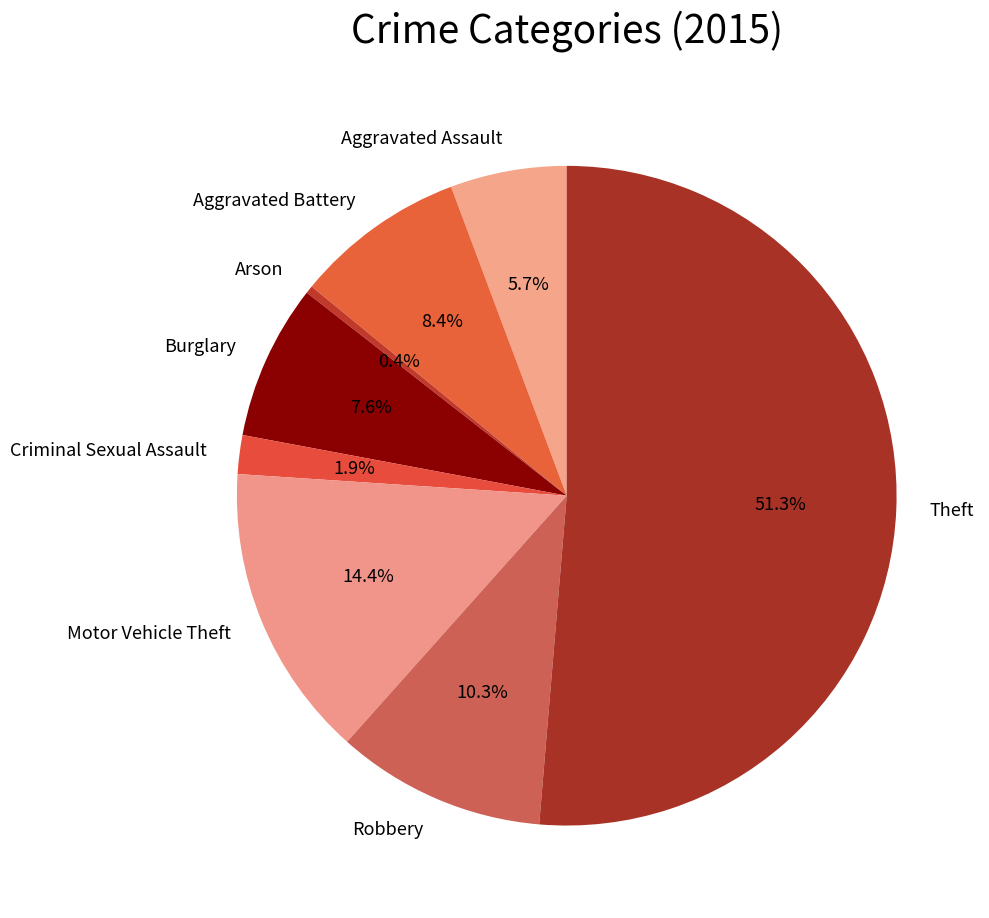

What portion of the pie excludes Motor Vehicle Theft?

85.6%